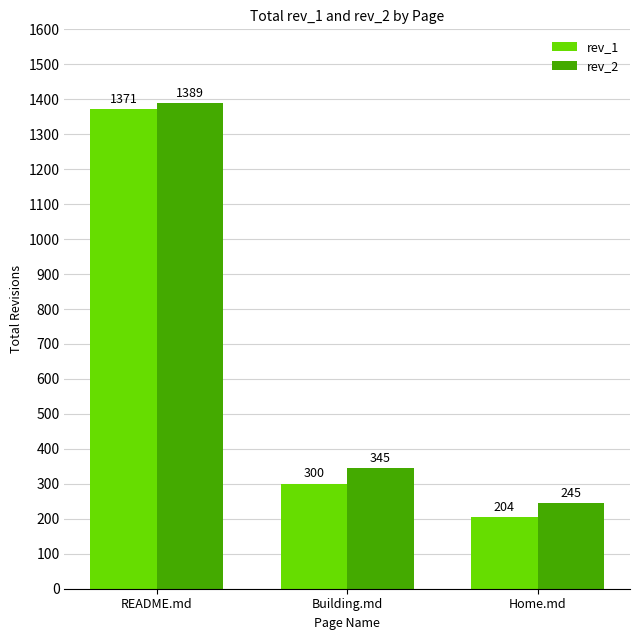

Reading left to right, extract all data points from this chart.

rev_1: README.md=1371	Building.md=300	Home.md=204
rev_2: README.md=1389	Building.md=345	Home.md=245